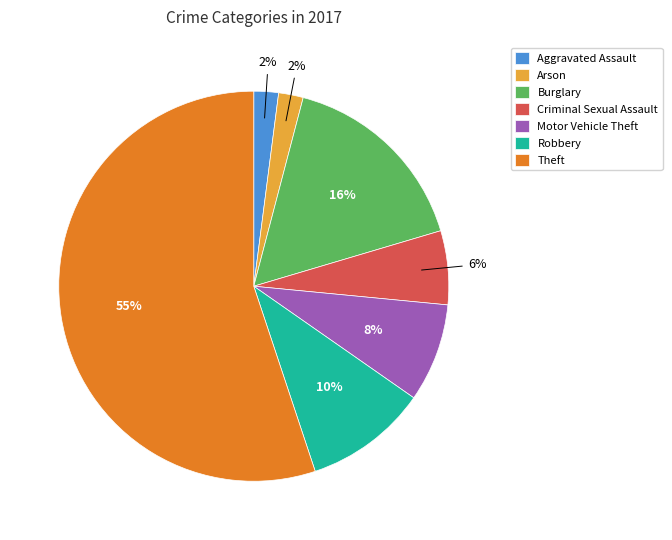

Combined, do Burglary and Motor Vehicle Theft account for over 50%?

No